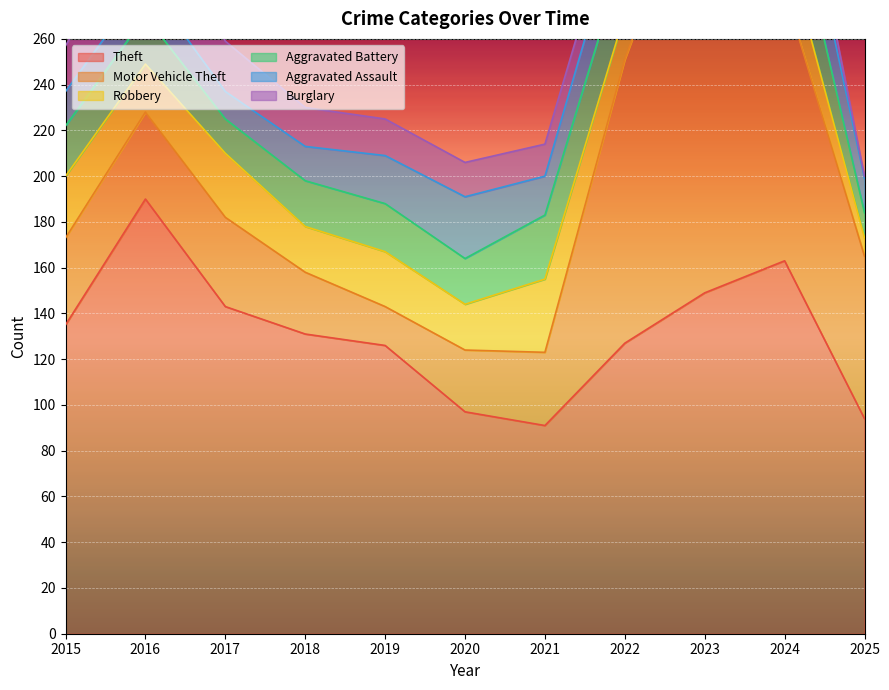

Between 2021 and 2025, which series saw the biggest shift?

Motor Vehicle Theft